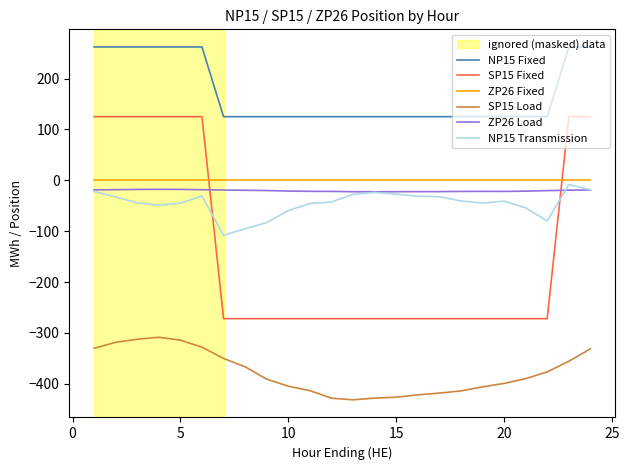

Which series has the widest spread of values?

SP15 Fixed